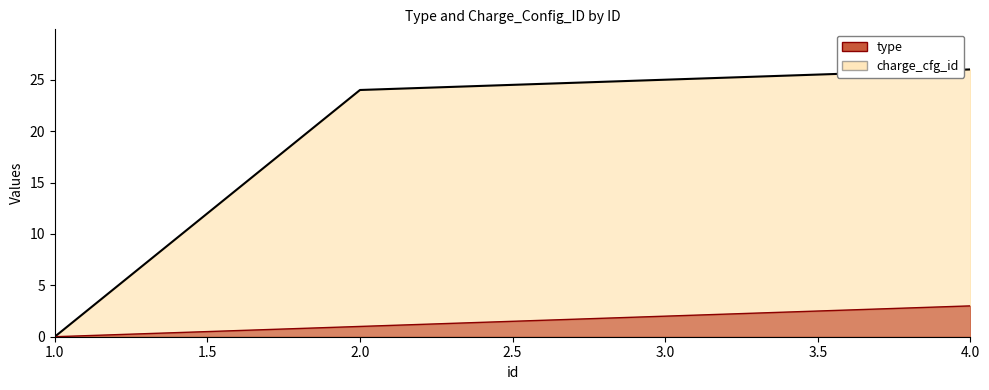

What is the total value across all series at 4?

29